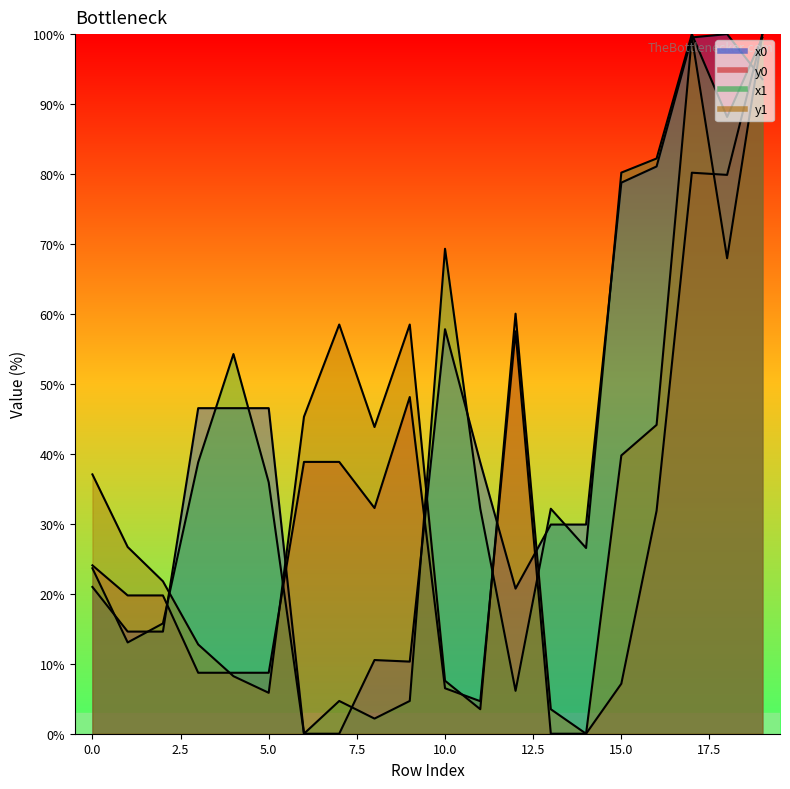

What are all the series names shown in the legend?

x0, y0, x1, y1